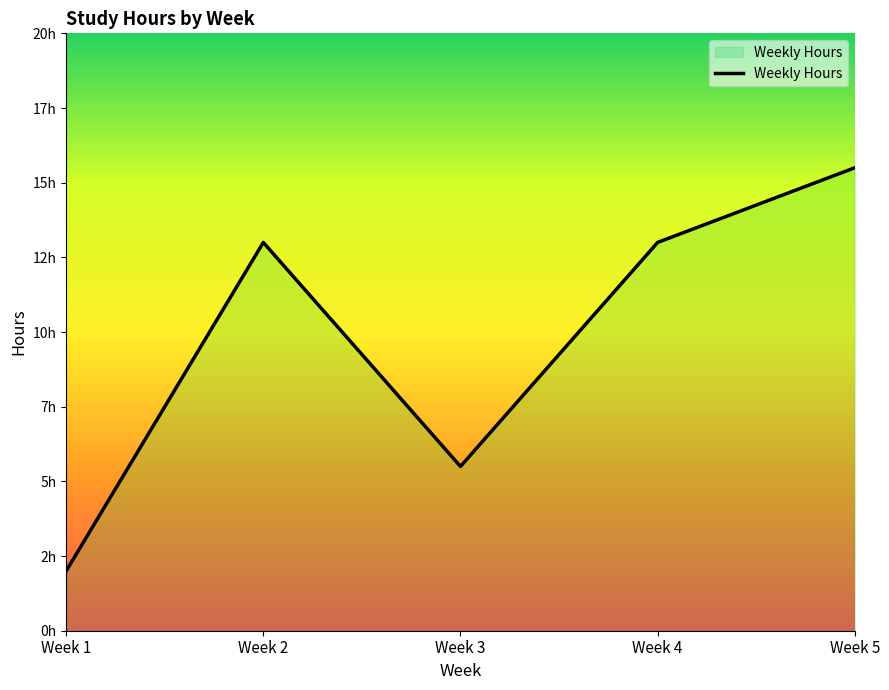

How many lines are shown in the chart?

1